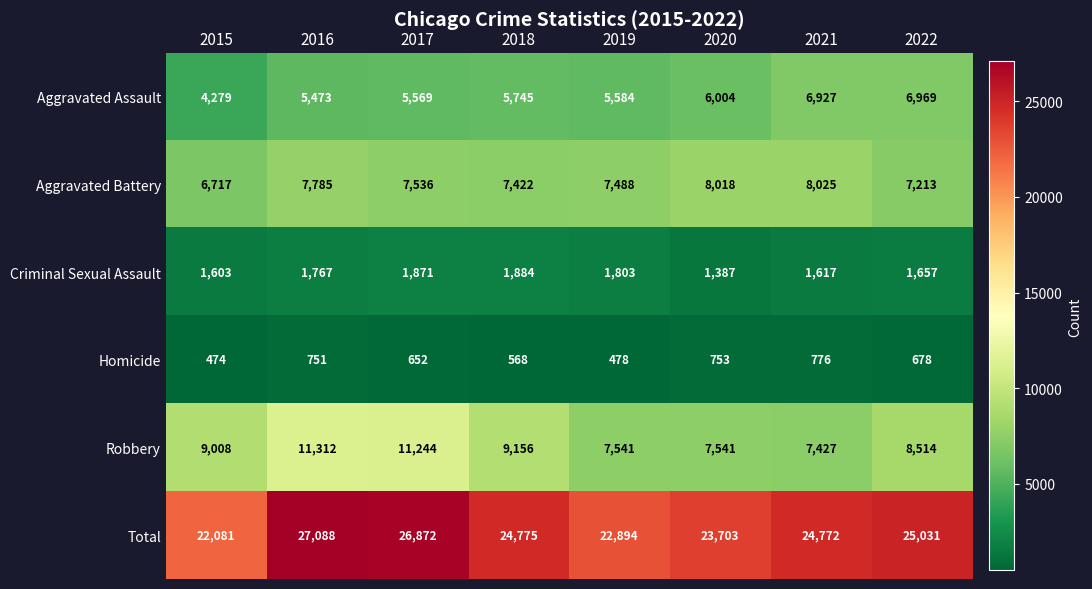

Between 2019 and 2020, which series saw the biggest shift?

Total